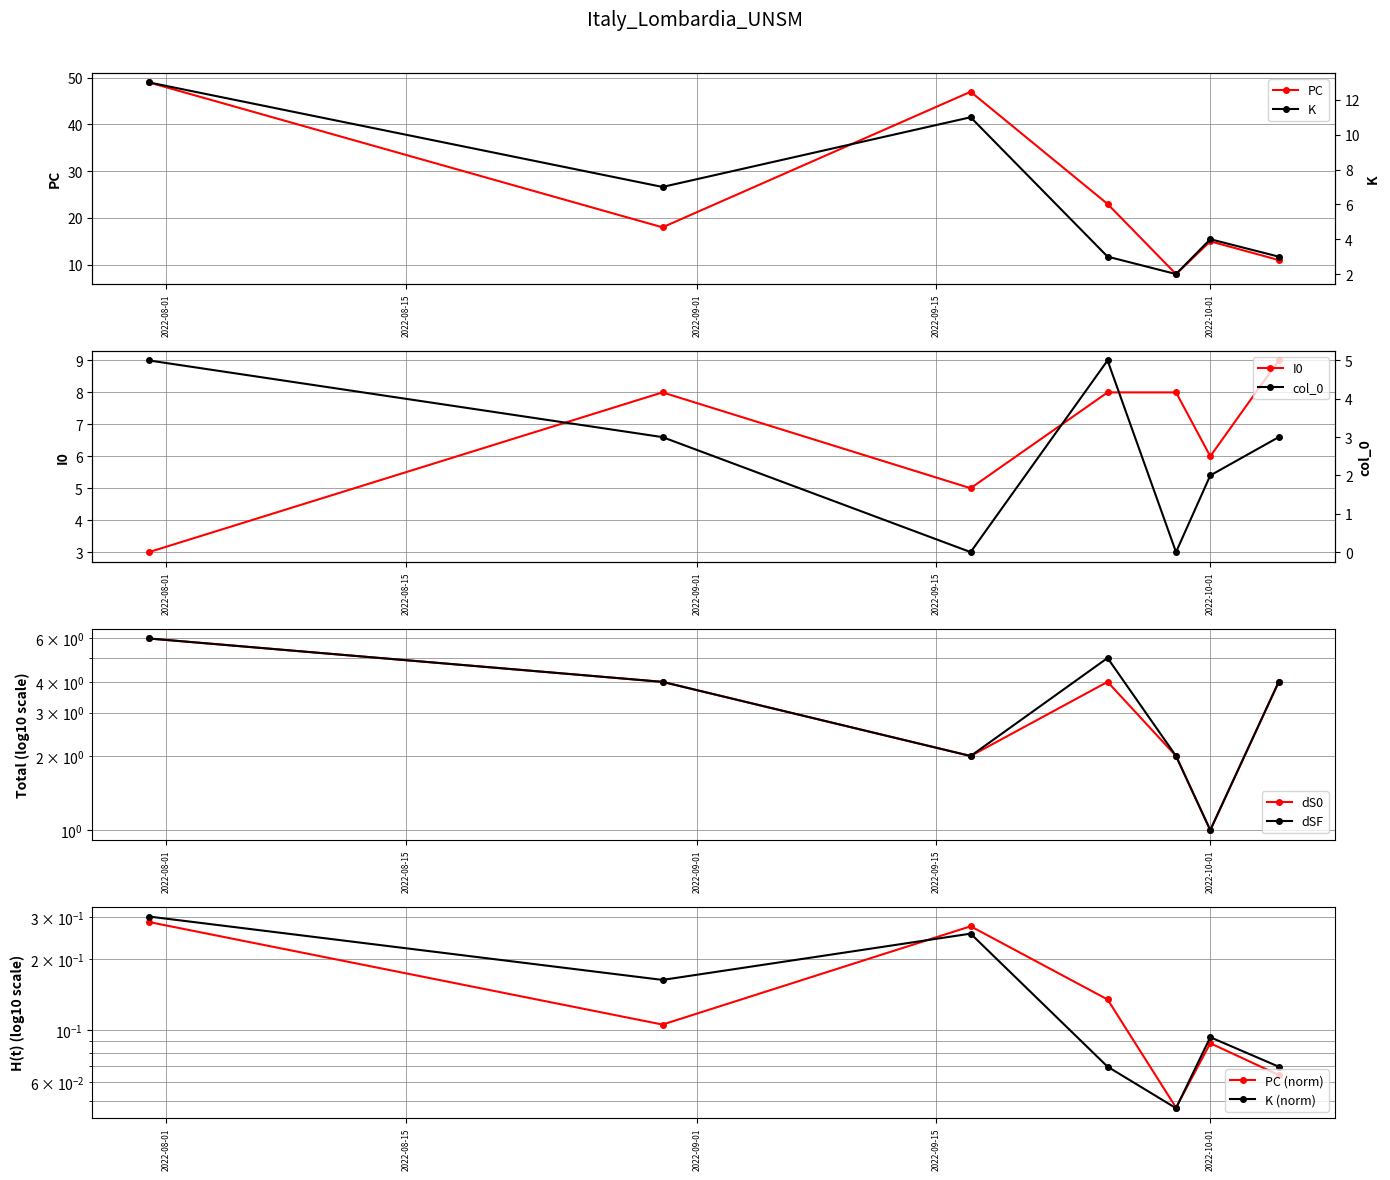

List the labels in order of I0 value, largest first.

2022-10-05, 2022-08-30, 2022-09-25, 2022-09-29, 2022-10-01, 2022-09-17, 2022-07-31